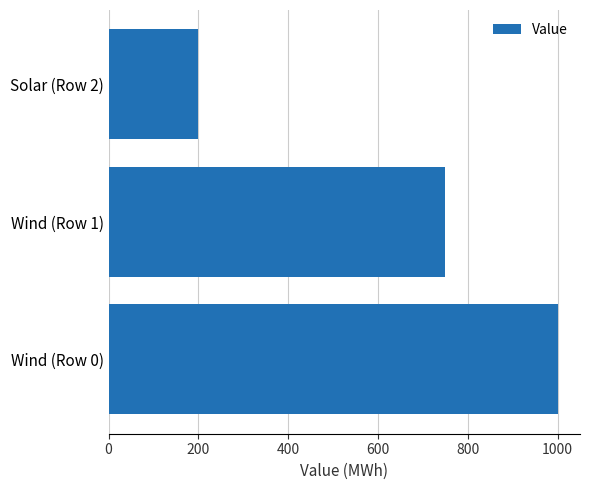

At which label is the value closest to 600?

Wind (Row 1)